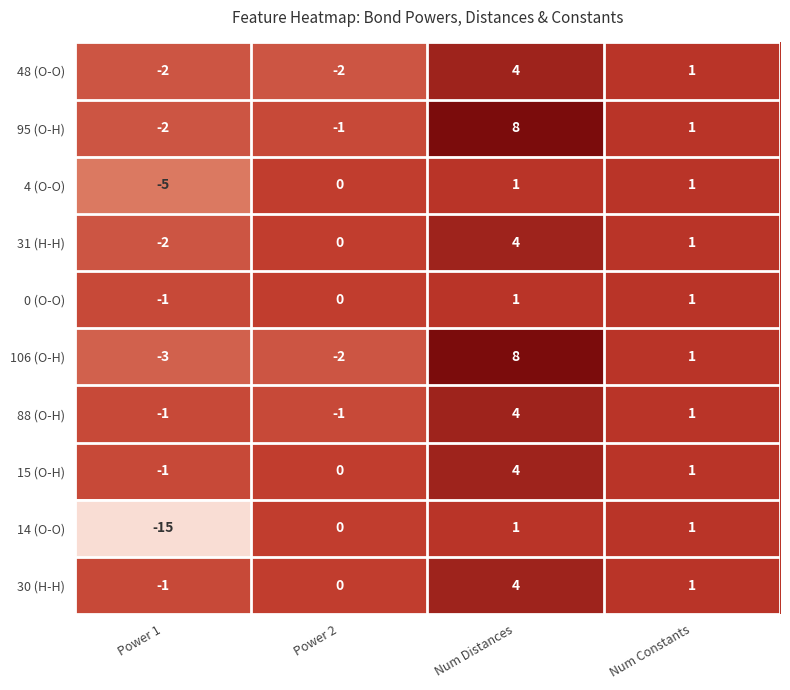

What is the total value across all series at Num Constants?

10